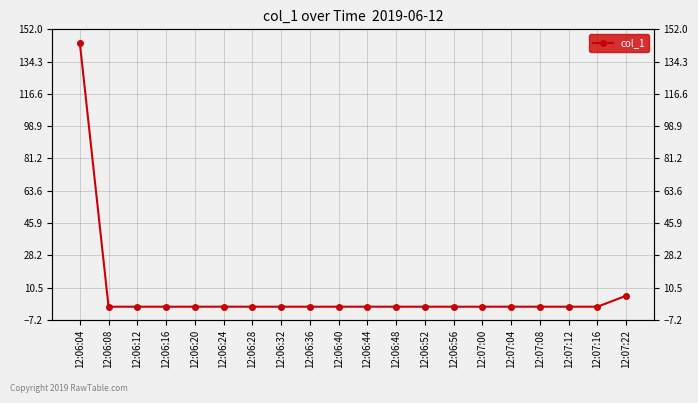

Reading left to right, list all the values displayed in this chart.

12:06:04=144.8	12:06:08=0.0	12:06:12=0.0	12:06:16=0.0	12:06:20=0.0	12:06:24=0.0	12:06:28=0.0	12:06:32=0.0	12:06:36=0.0	12:06:40=0.0	12:06:44=0.0	12:06:48=0.0	12:06:52=0.0	12:06:56=0.0	12:07:00=0.0	12:07:04=0.0	12:07:08=0.0	12:07:12=0.0	12:07:16=0.0	12:07:22=6.0